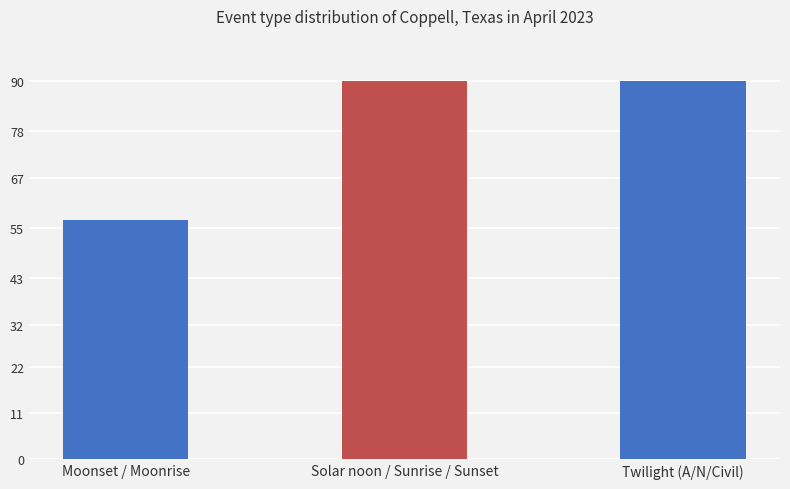

True or false: the data shows 90 at Solar noon / Sunrise / Sunset.

True